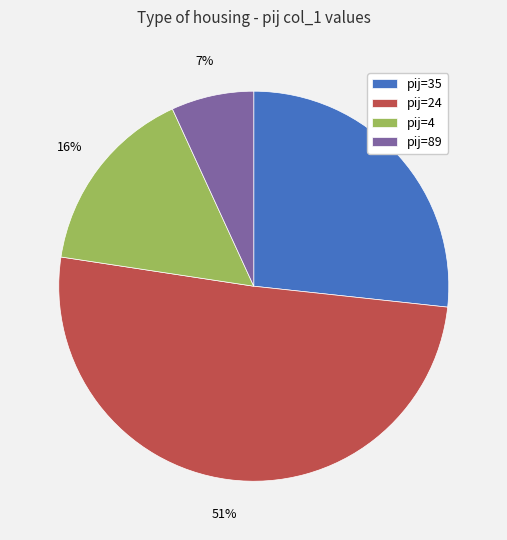

Is there a majority slice in this chart?

Yes